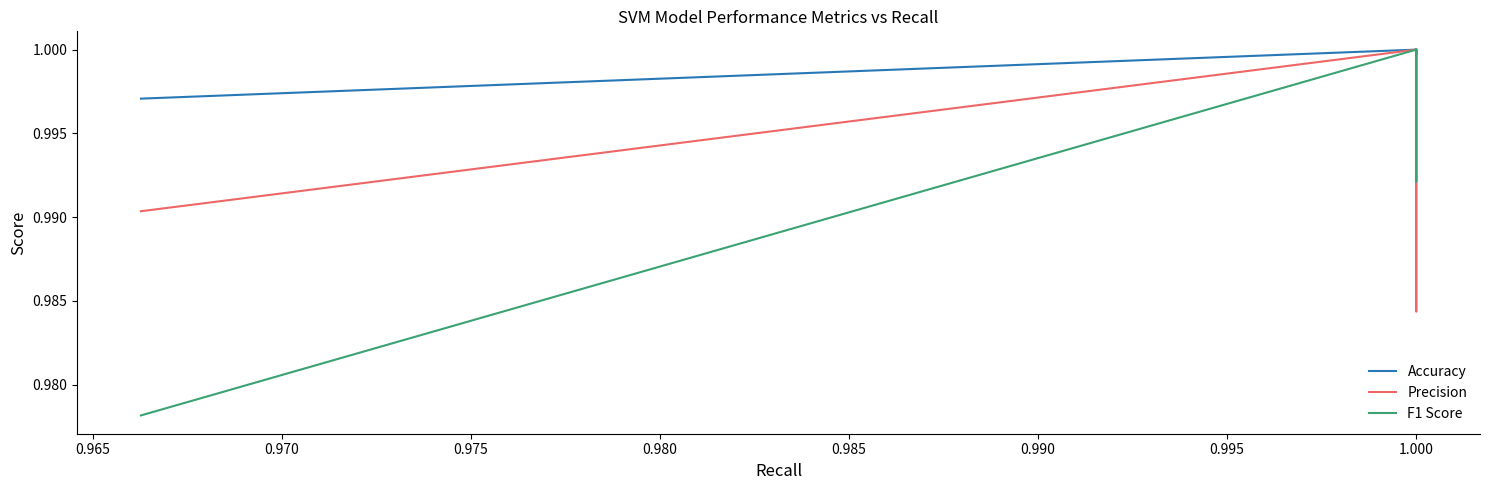

In F1 Score, how many points are lower than both neighbors (excluding endpoints)?

1